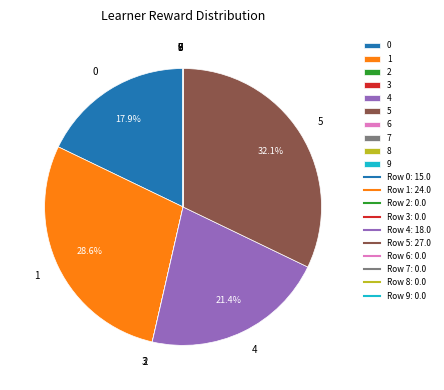

Which slice is the largest?

5